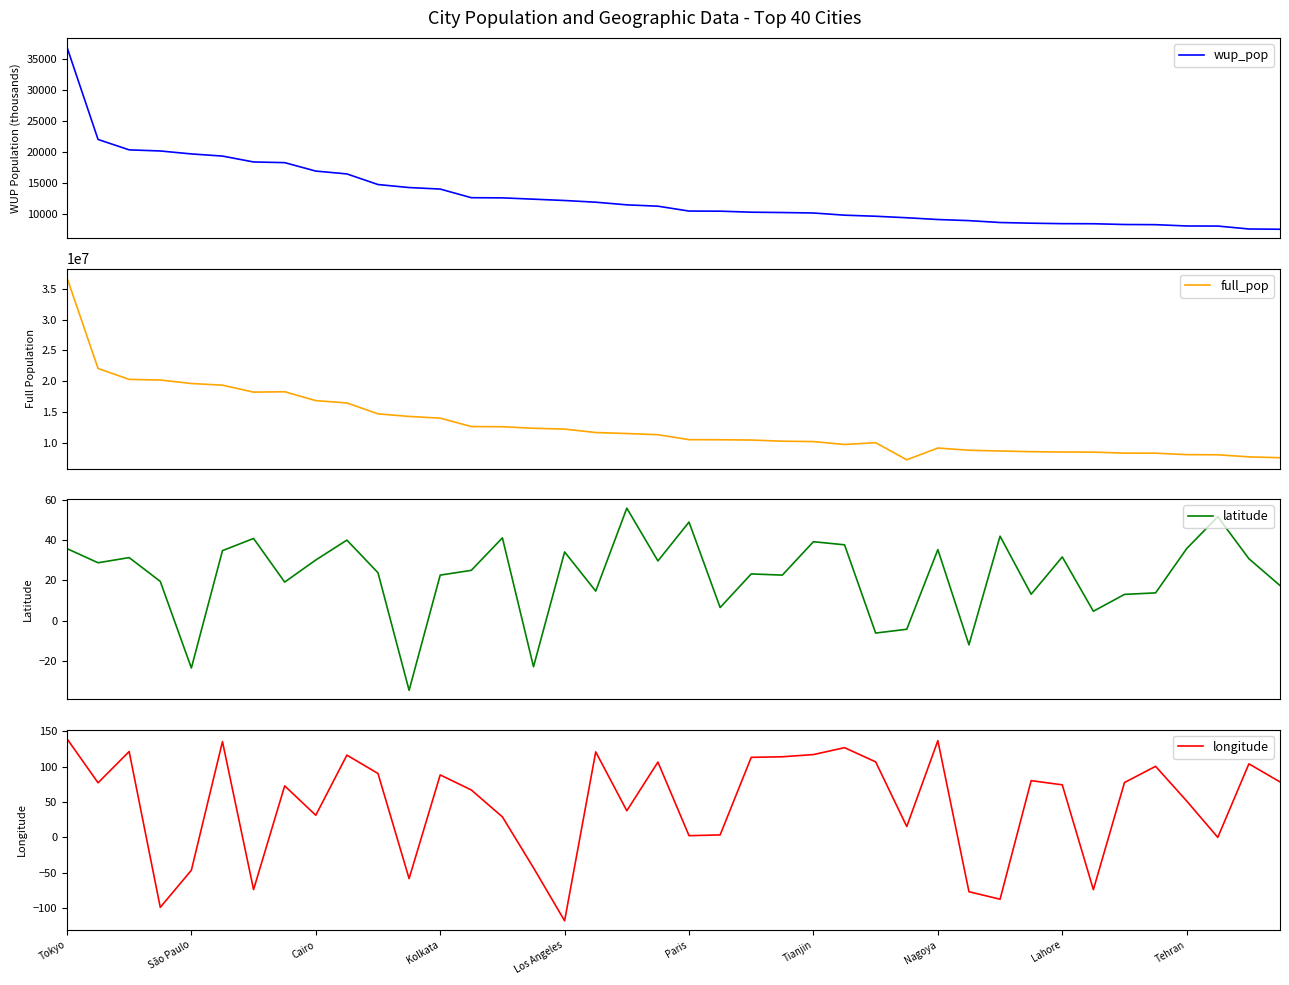

At how many categories does at least one series exceed 12768117?

13